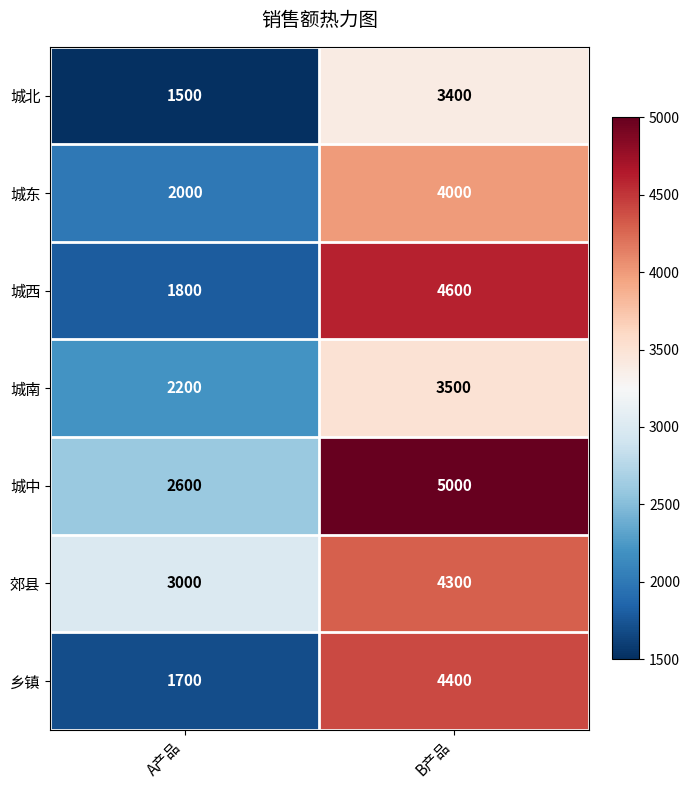

What is the spread (max minus min) of values at B产品?

1600